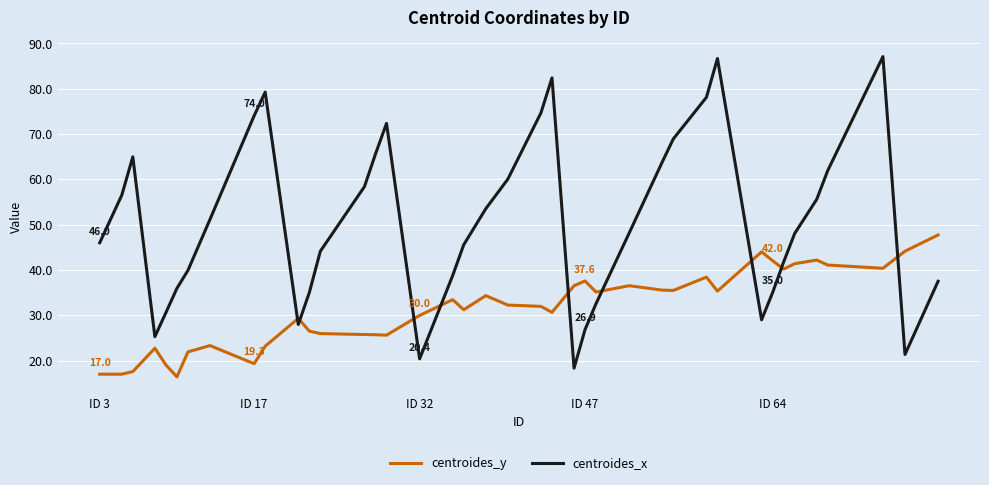

Is this an area chart (filled region under the line)?

No